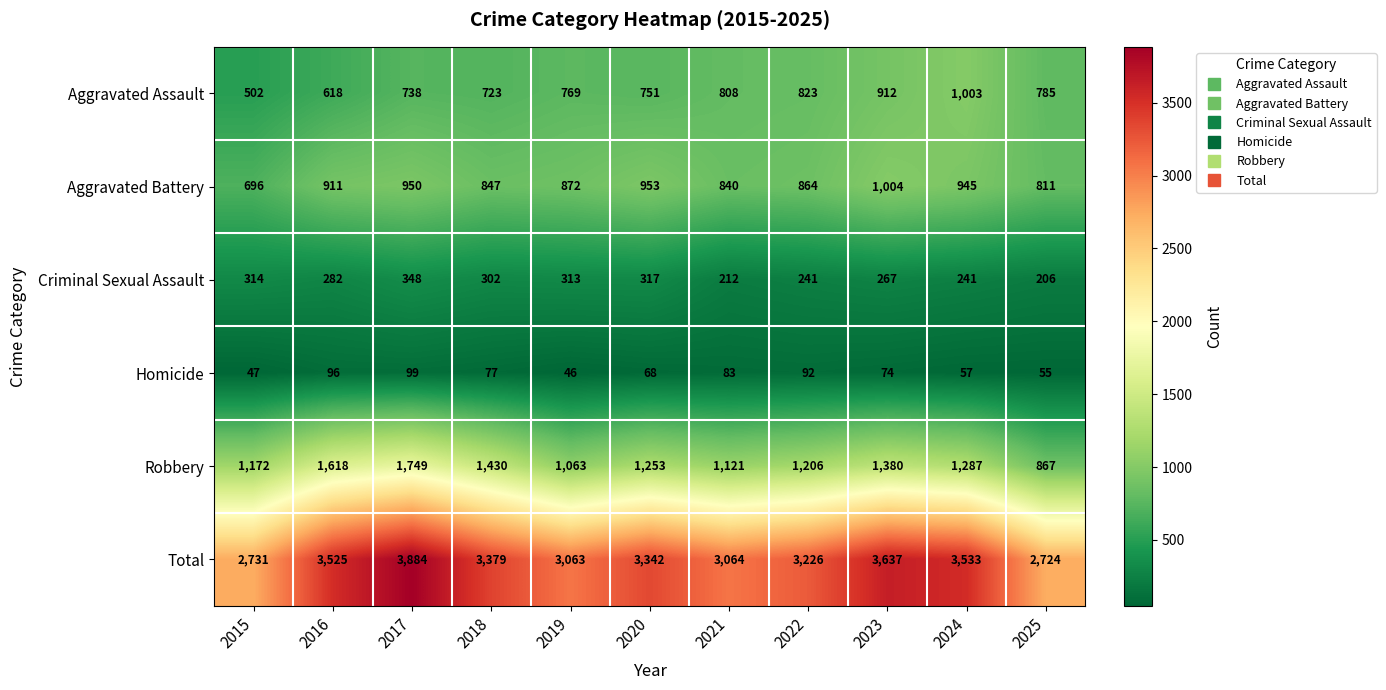

List the series in order of their peak value, lowest first.

Homicide, Criminal Sexual Assault, Aggravated Assault, Aggravated Battery, Robbery, Total